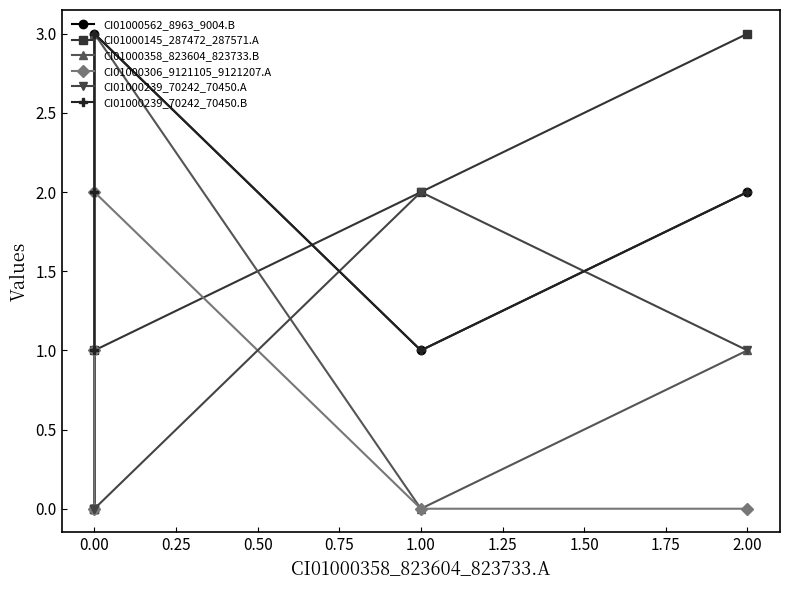

Between which two adjacent categories do CI01000145_287472_287571.A and CI01000306_9121105_9121207.A first intersect?

0.00 and 1.00